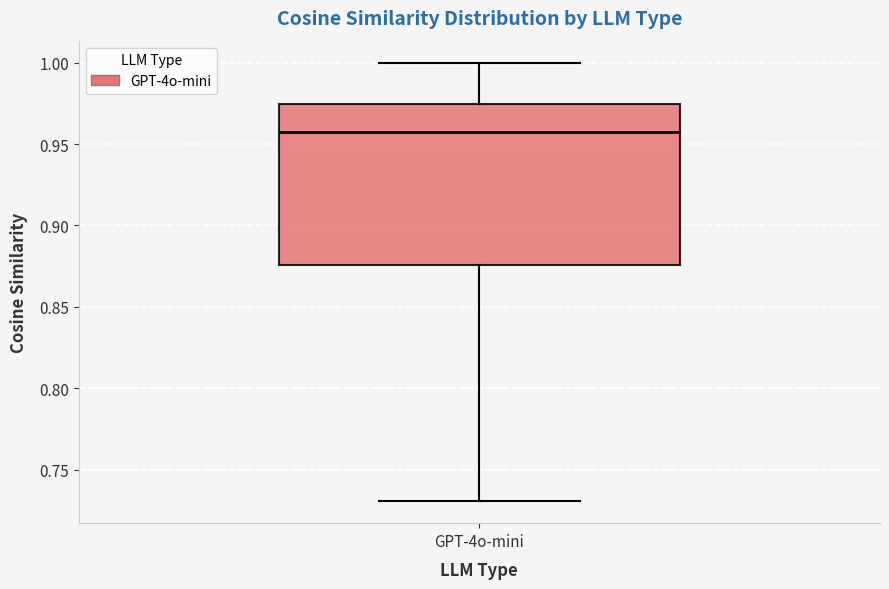

Transcribe this box plot: give where the median line is, the range the box spans, and where the two whiskers end, as read against the y-axis. The values are not printed on the chart, so give them approximately, as read against the axis.

median 0.955, box 0.875 to 0.975, whiskers 0.730 to 1.000